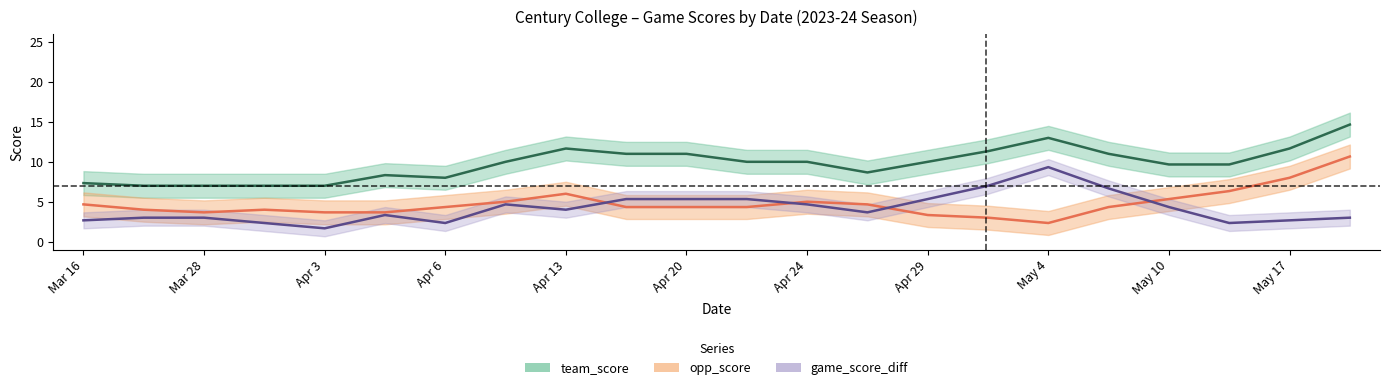

Which series has the largest range (max minus min)?

opp_score